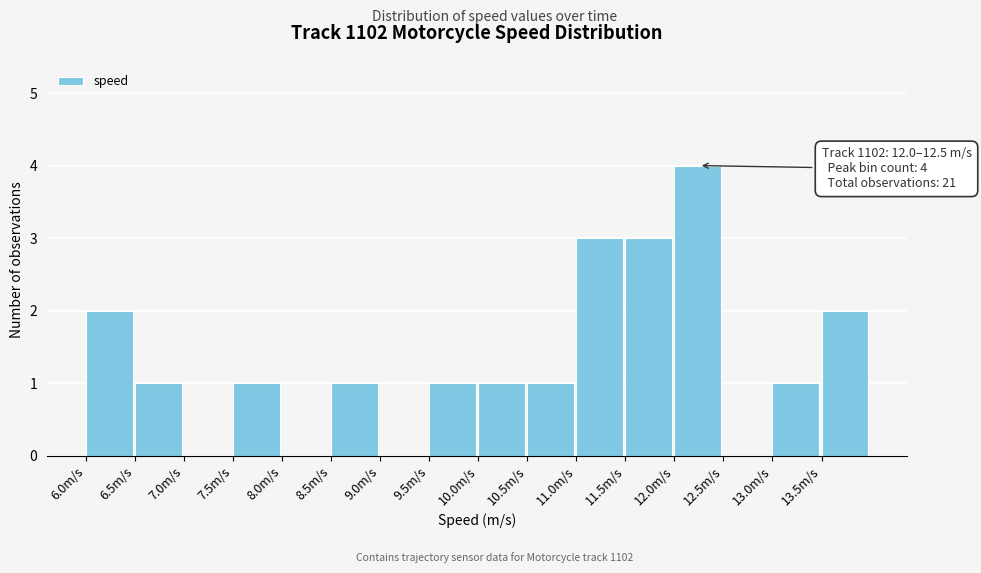

Over which range of the x-axis is the bar tallest?

12.0 to 12.5